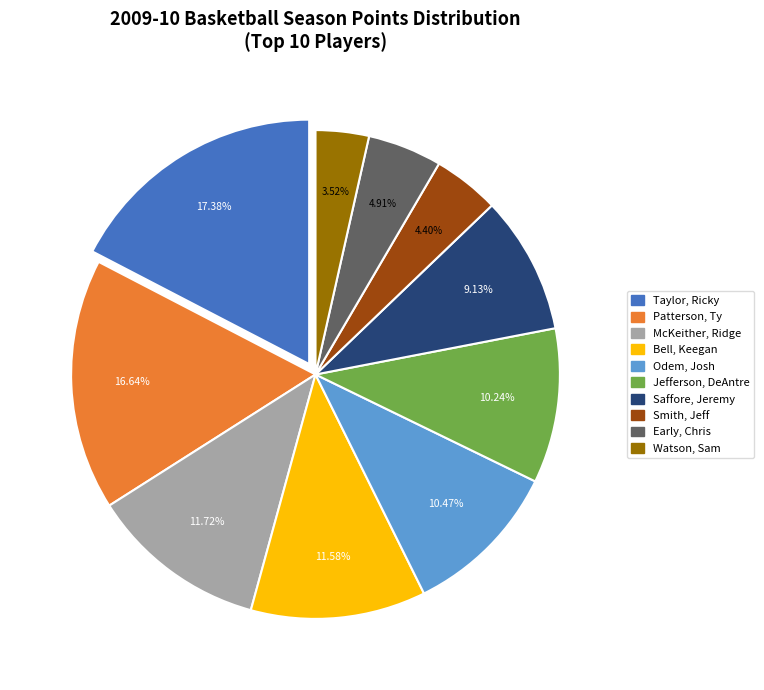

What percentage is the Saffore, Jeremy slice, to the nearest percent?

9%